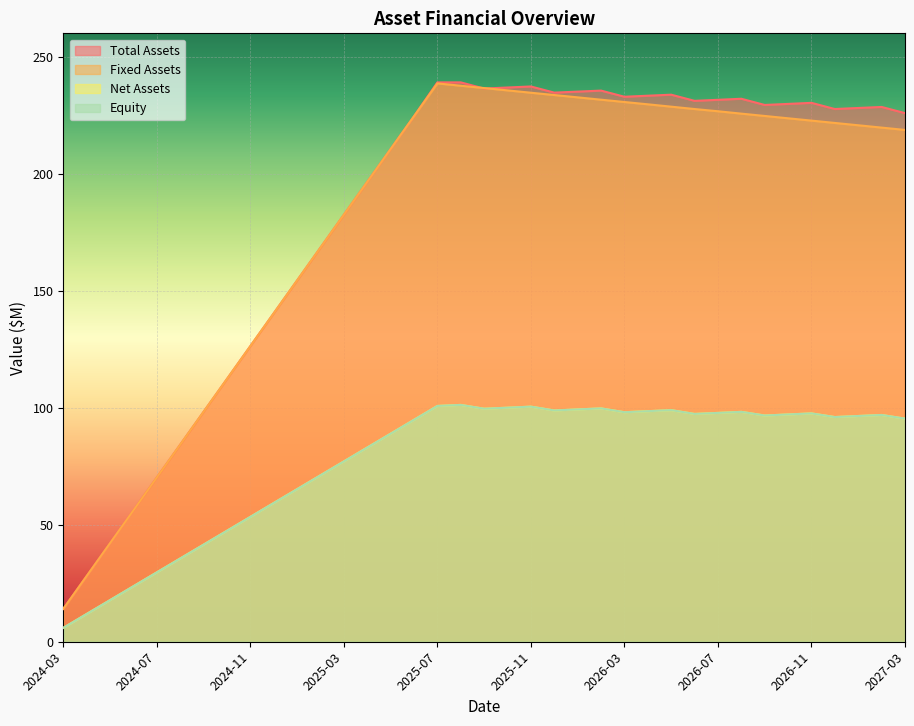

Rank the series at 2025-05 from lowest to highest value.

net_assets, equity, fixed_assets, total_assets